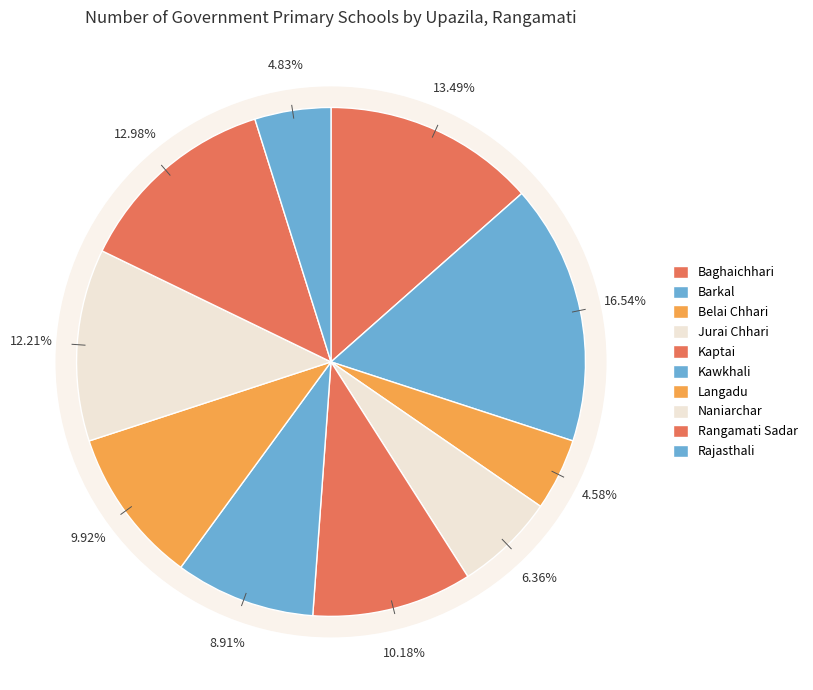

To the nearest percent, what portion does Belai Chhari represent?

5%